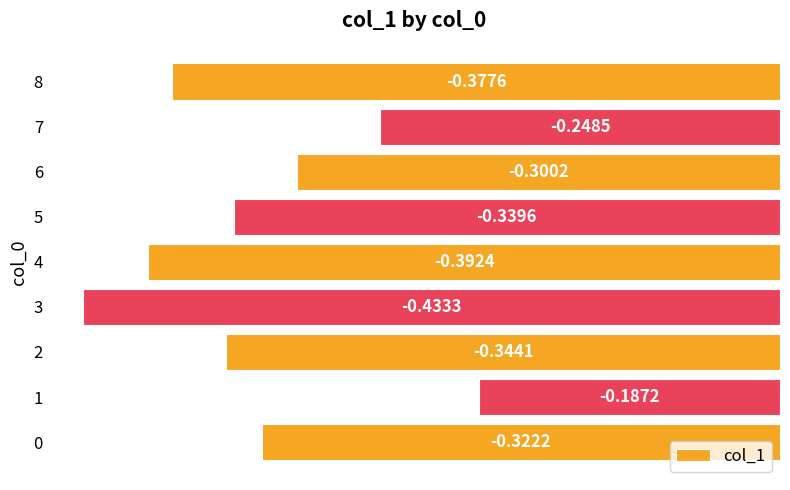

Between 6 and 4, which is larger?

6